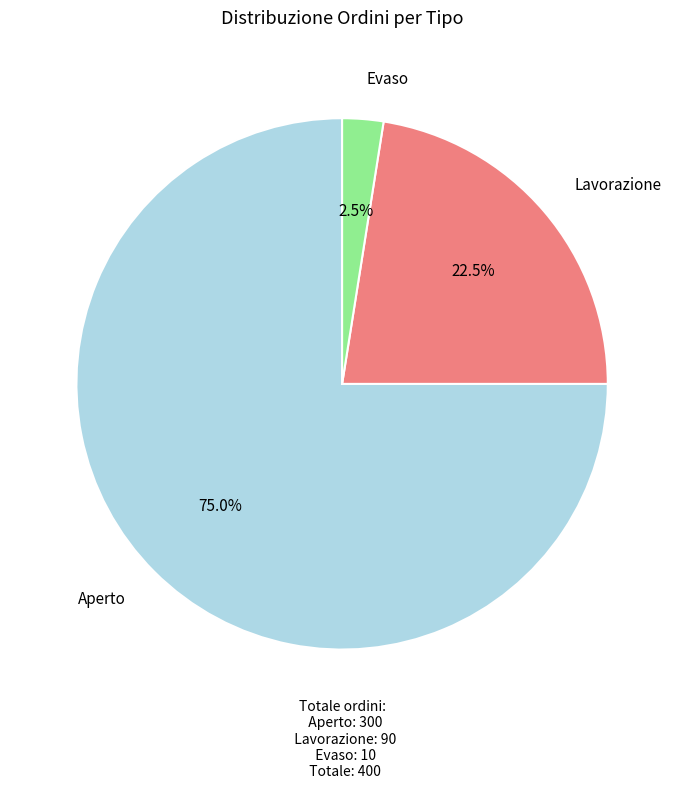

What is the majority slice?

Aperto